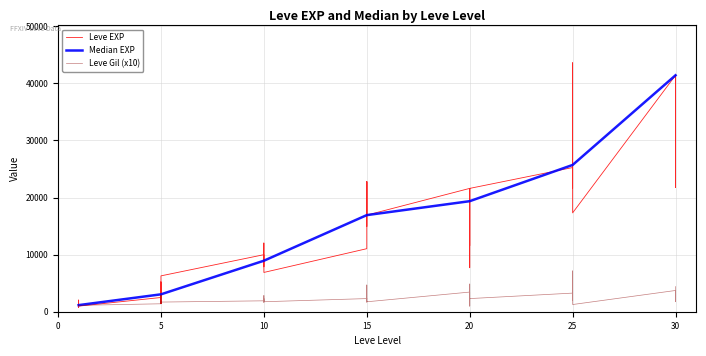

Where is Leve EXP nearest to the value 22200?

30